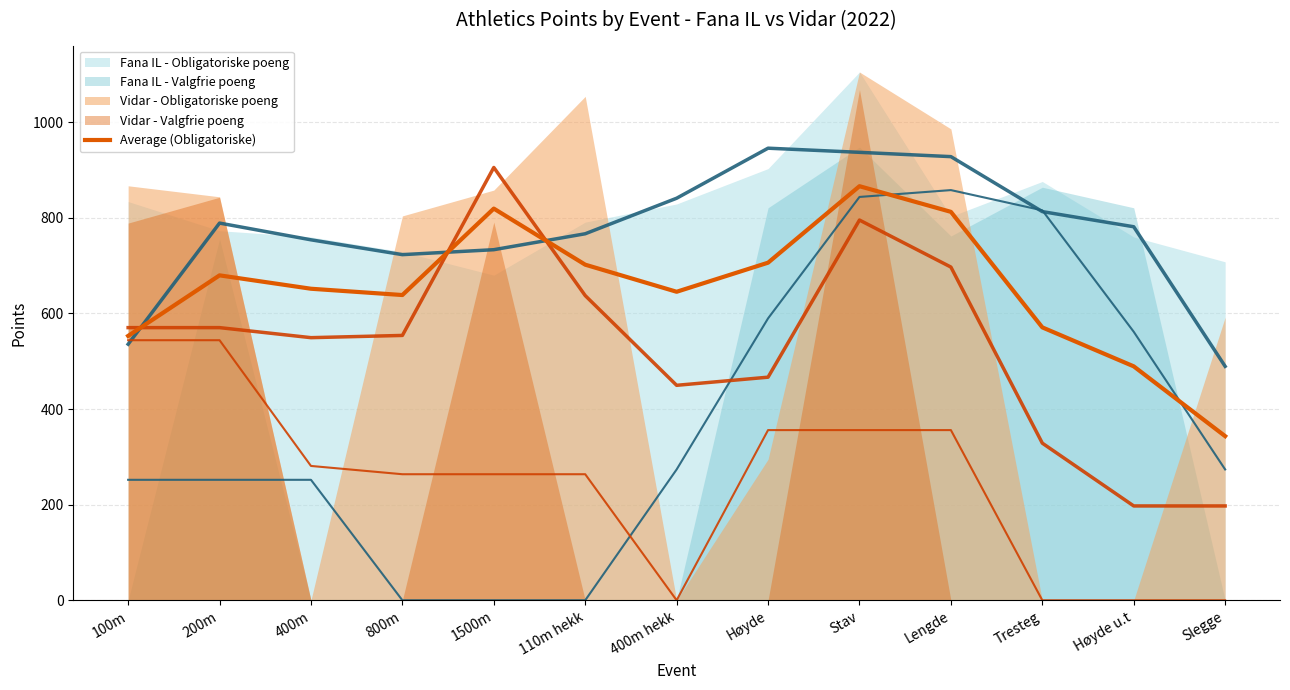

List the labels in order of value, smallest first.

Slegge, Høyde u.t, 100m, Tresteg, 800m, 400m hekk, 400m, 200m, 110m hekk, Høyde, Lengde, 1500m, Stav